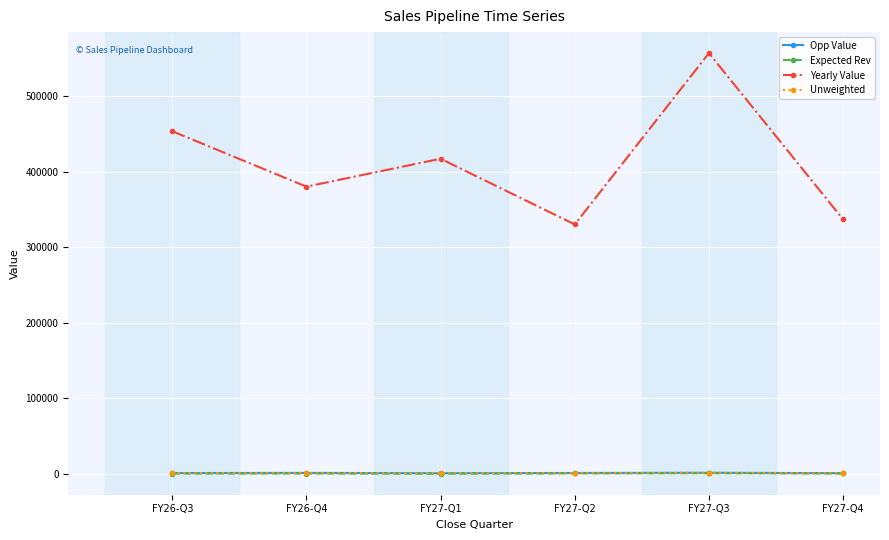

Reading right to left, transcribe all the data shown in this chart.

Opp Value: FY27-Q4=1062.1	FY27-Q3=1559.5	FY27-Q2=1307.0	FY27-Q1=987.2	FY26-Q4=1393.2	FY26-Q3=1194.2
Expected Rev: FY27-Q4=664.9	FY27-Q3=941.1	FY27-Q2=707.2	FY27-Q1=368.8	FY26-Q4=580.4	FY26-Q3=481.5
Yearly Value: FY27-Q4=337188.7	FY27-Q3=557345.2	FY27-Q2=330495.6	FY27-Q1=417494.8	FY26-Q4=380537.1	FY26-Q3=453902.7
Unweighted: FY27-Q4=1062.1	FY27-Q3=1559.5	FY27-Q2=1307.0	FY27-Q1=987.2	FY26-Q4=1393.2	FY26-Q3=1194.2